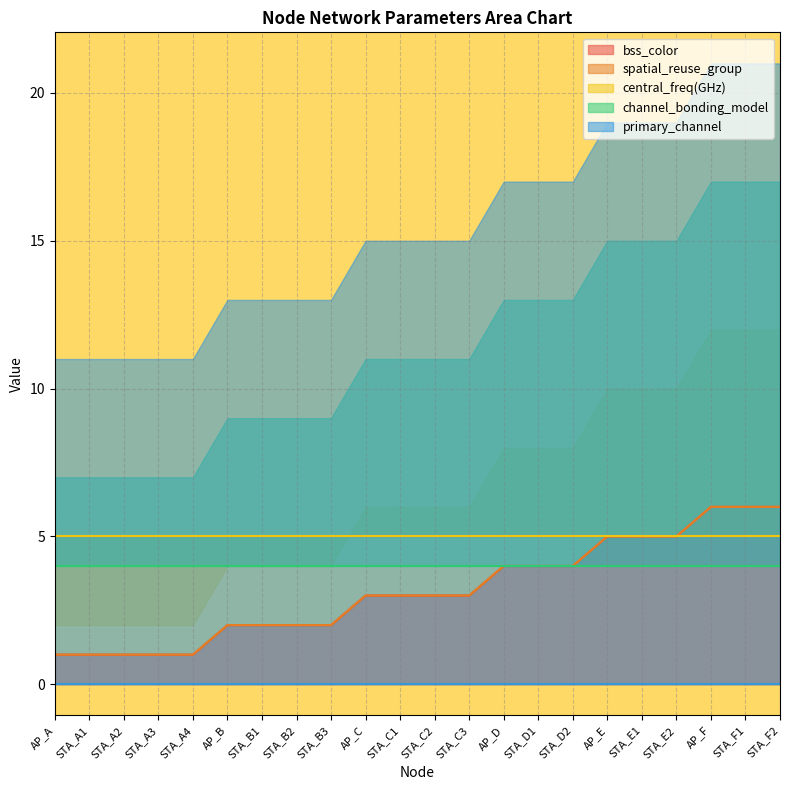

What is the value of the bss_color point at the 4th from the left?

1